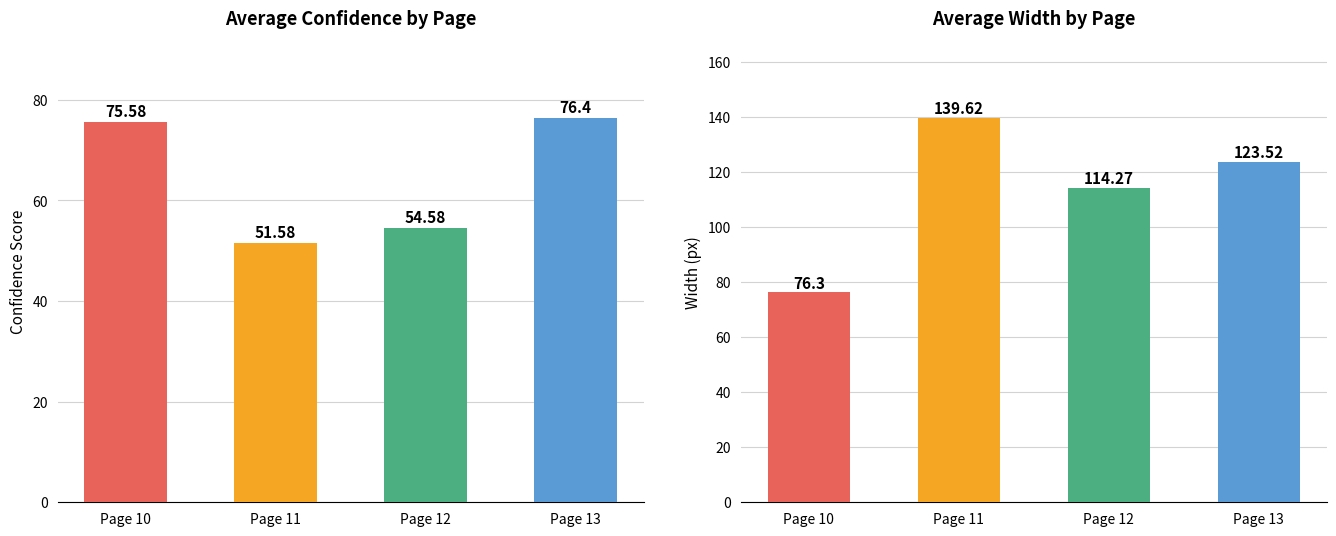

What is the difference between the second highest and minimum values in the avg_width series?

47.2